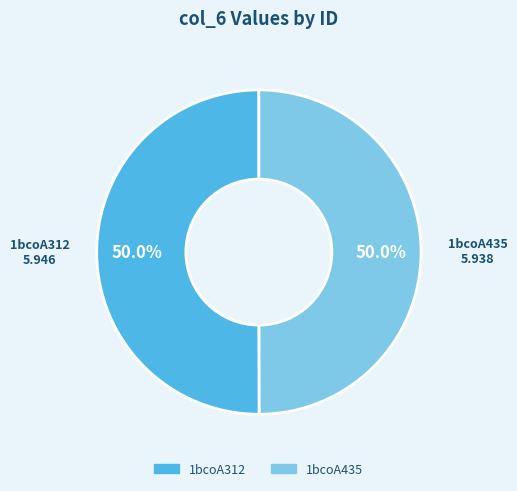

How much of the chart is everything except 1bcoA312?

50.0%